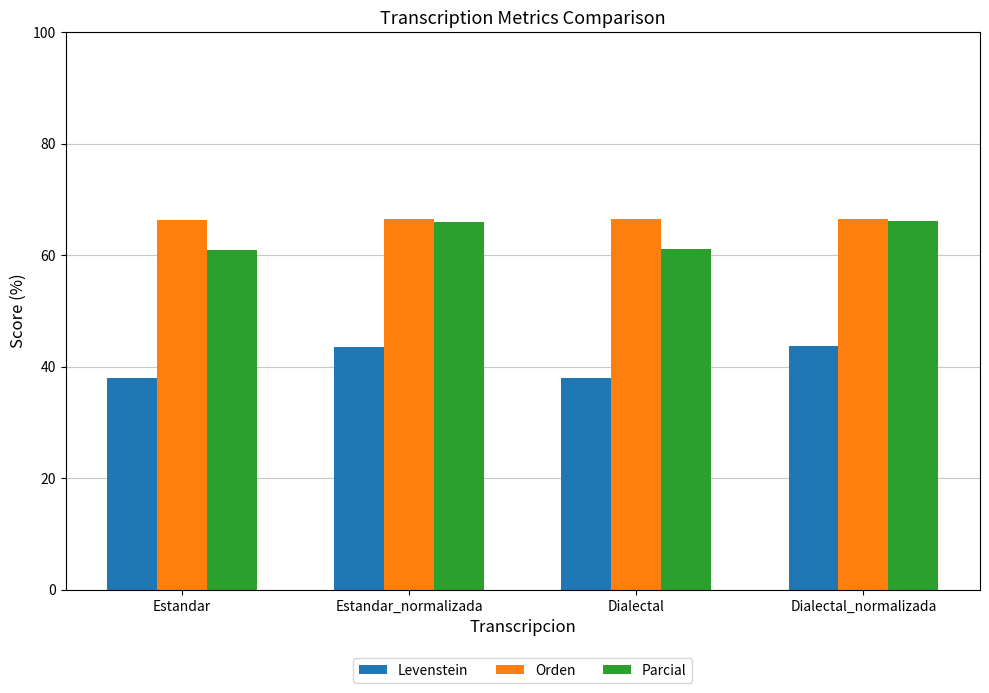

The value of Levenstein at Dialectal is 11.9. True or false?

False